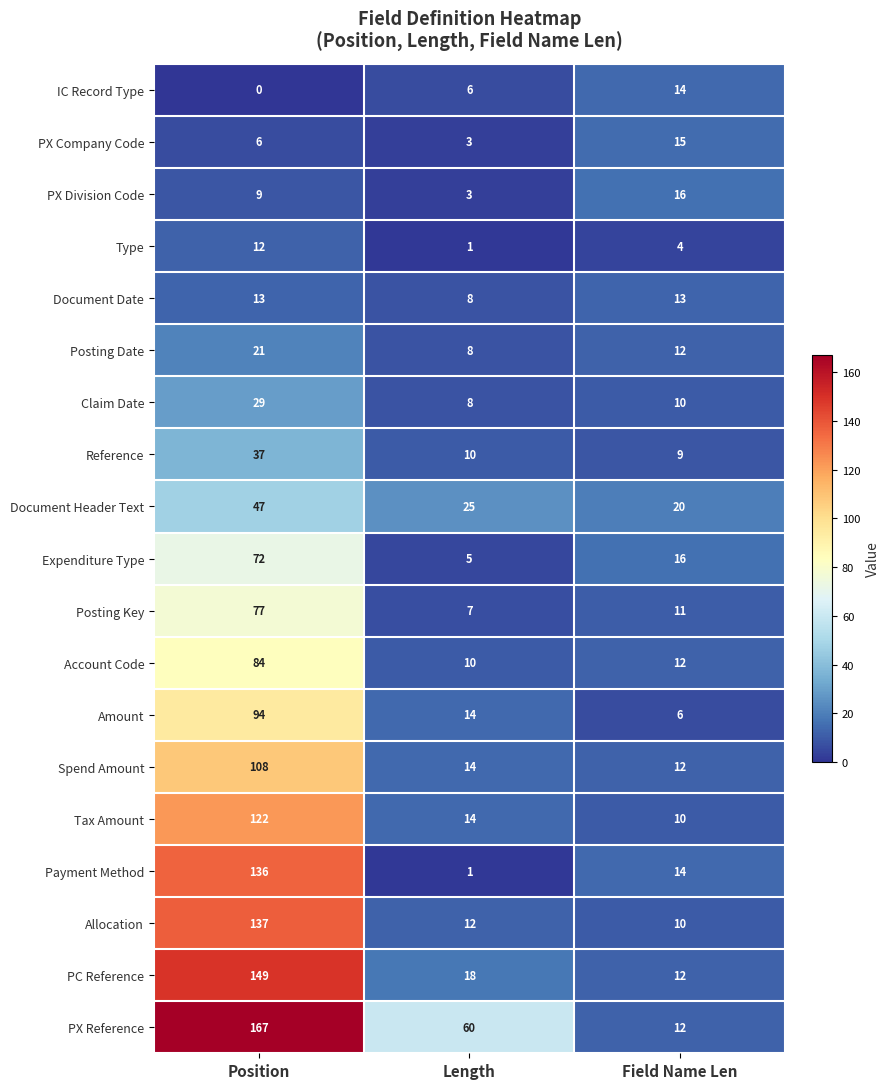

How many distinct data groups are displayed?

19